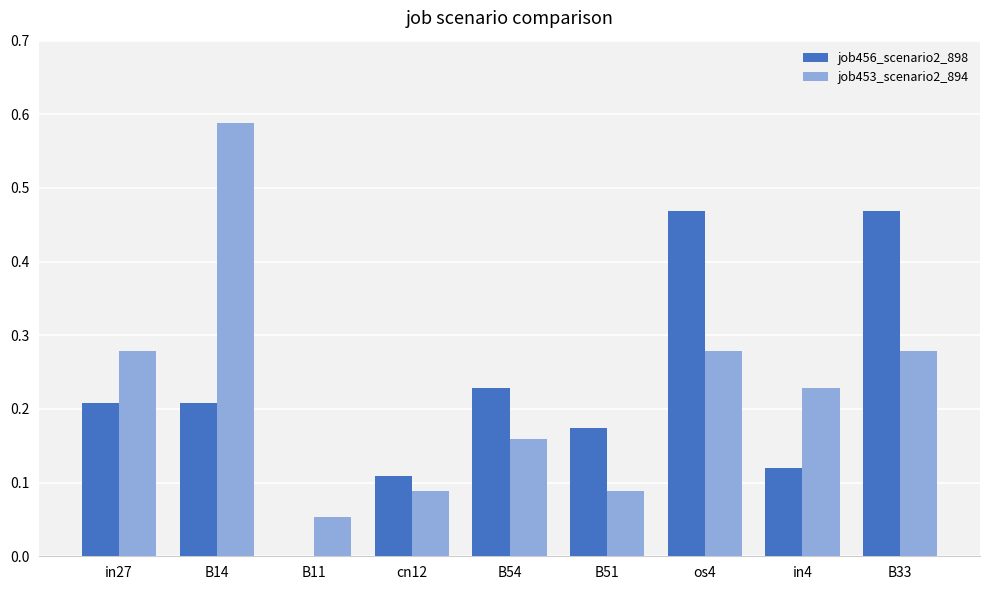

Which series changed the most between cn12 and B54?

job456_scenario2_898